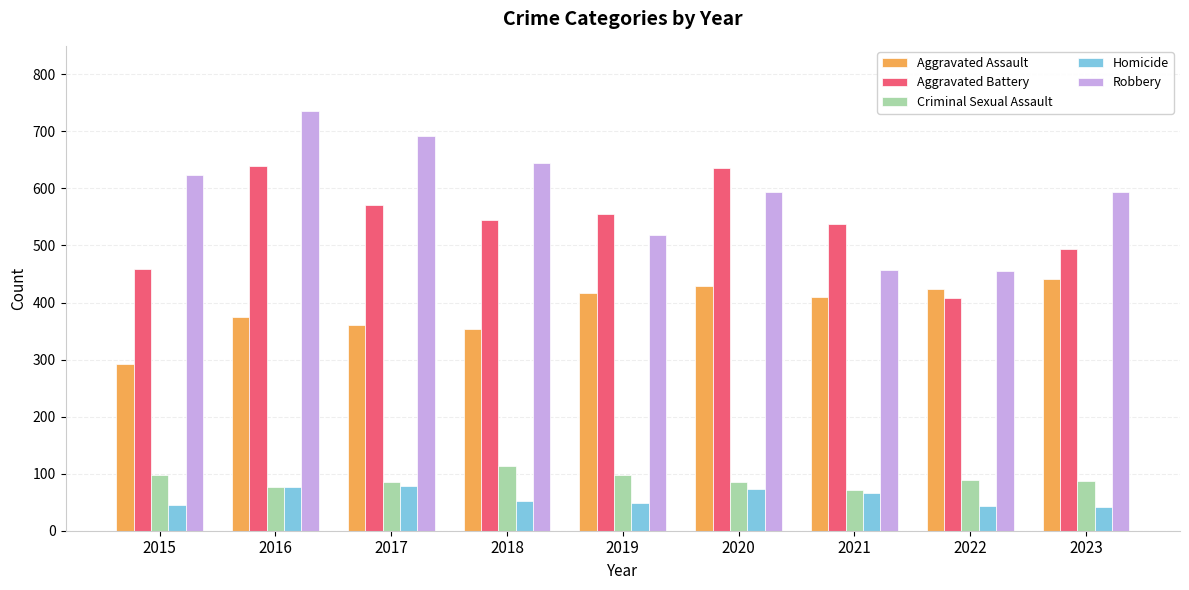

Read the Criminal Sexual Assault value at 2016.

76